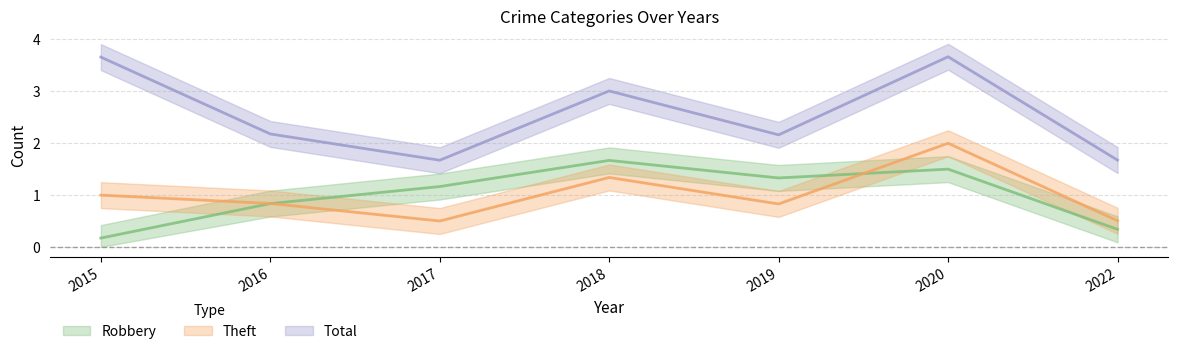

At which label is Theft closest to 1?

2015